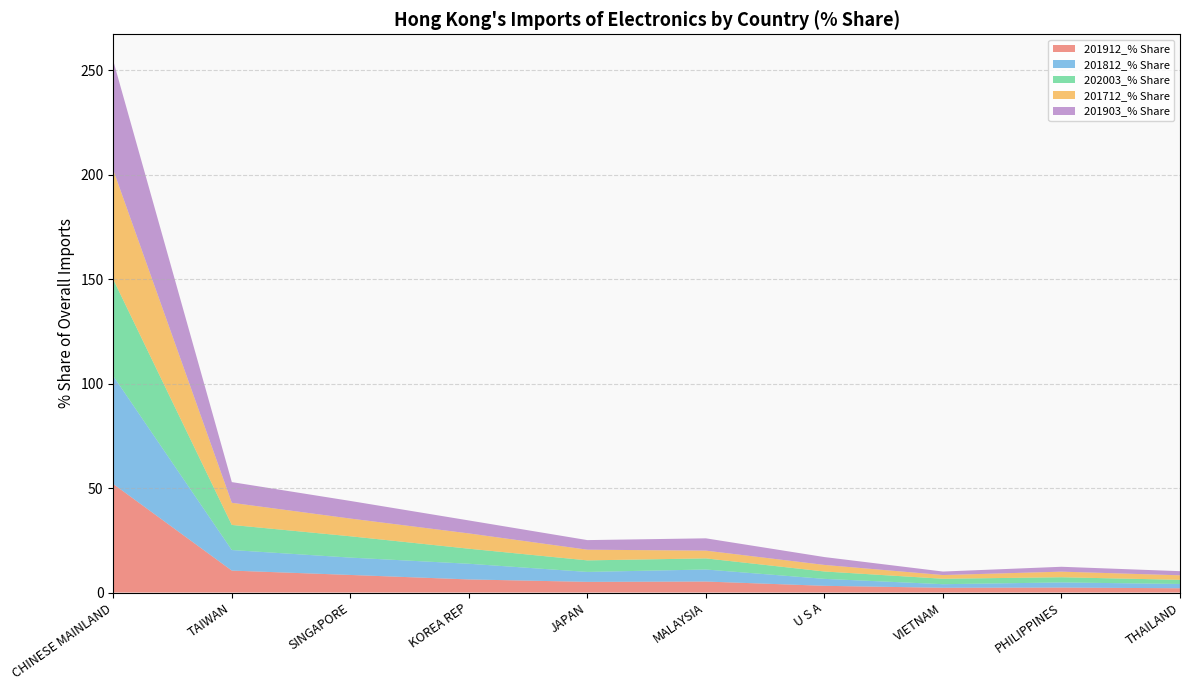

Reading left to right, transcribe all the data shown in this chart.

201912_% Share: 51.9	10.5	8.4	6.3	5.1	5.3	3.2	2.3	2.4	2.0
201812_% Share: 51.7	9.8	8.3	7.5	4.8	5.8	3.3	1.7	2.5	2.1
202003_% Share: 46.2	12.0	10.2	7.2	5.5	5.3	3.5	2.6	2.5	2.0
201712_% Share: 52.3	10.6	8.5	7.3	5.1	3.7	3.1	1.8	2.7	2.2
201903_% Share: 52.3	9.9	8.4	6.2	4.6	5.9	3.8	1.7	2.3	2.0